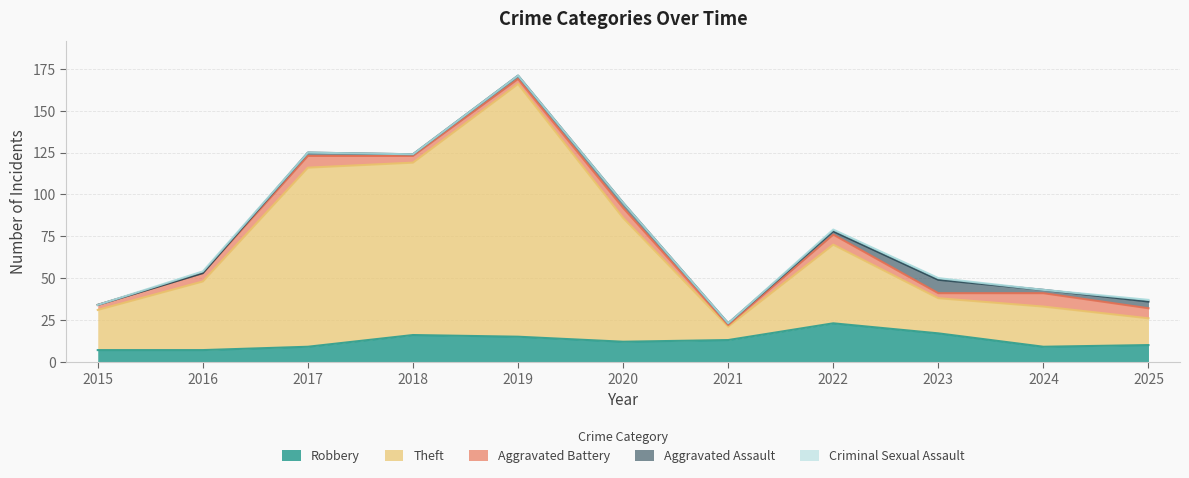

True or false: Criminal Sexual Assault and Aggravated Battery intersect in this chart.

False